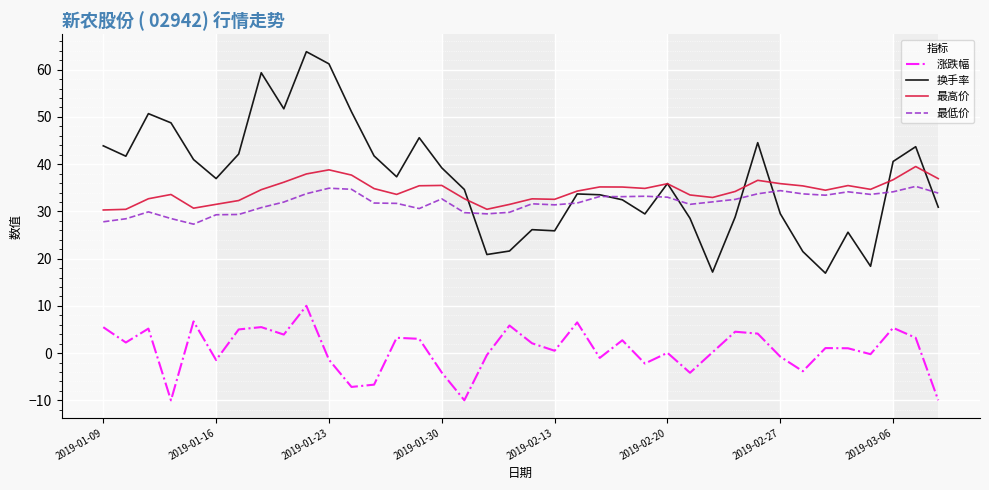

True or false: 最高价 and 涨跌幅 cross at least once.

False